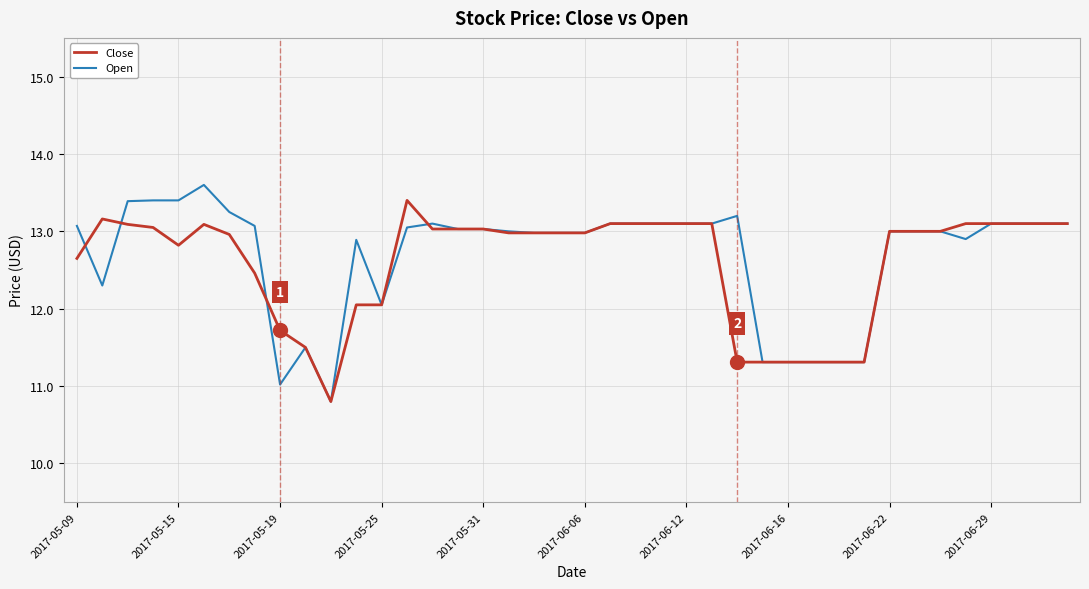

Count the number of categories in the chart.

40